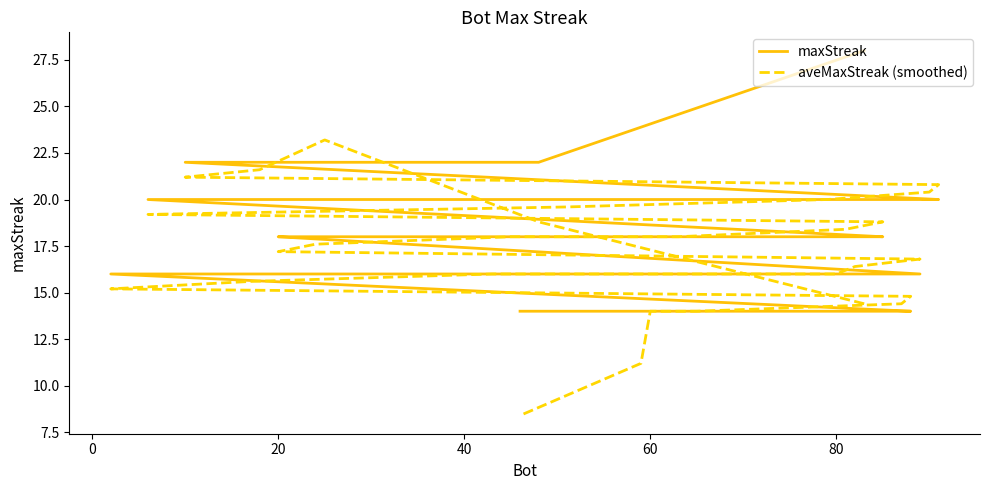

What is the lowest value of the aveMaxStreak (smoothed) series?

8.4